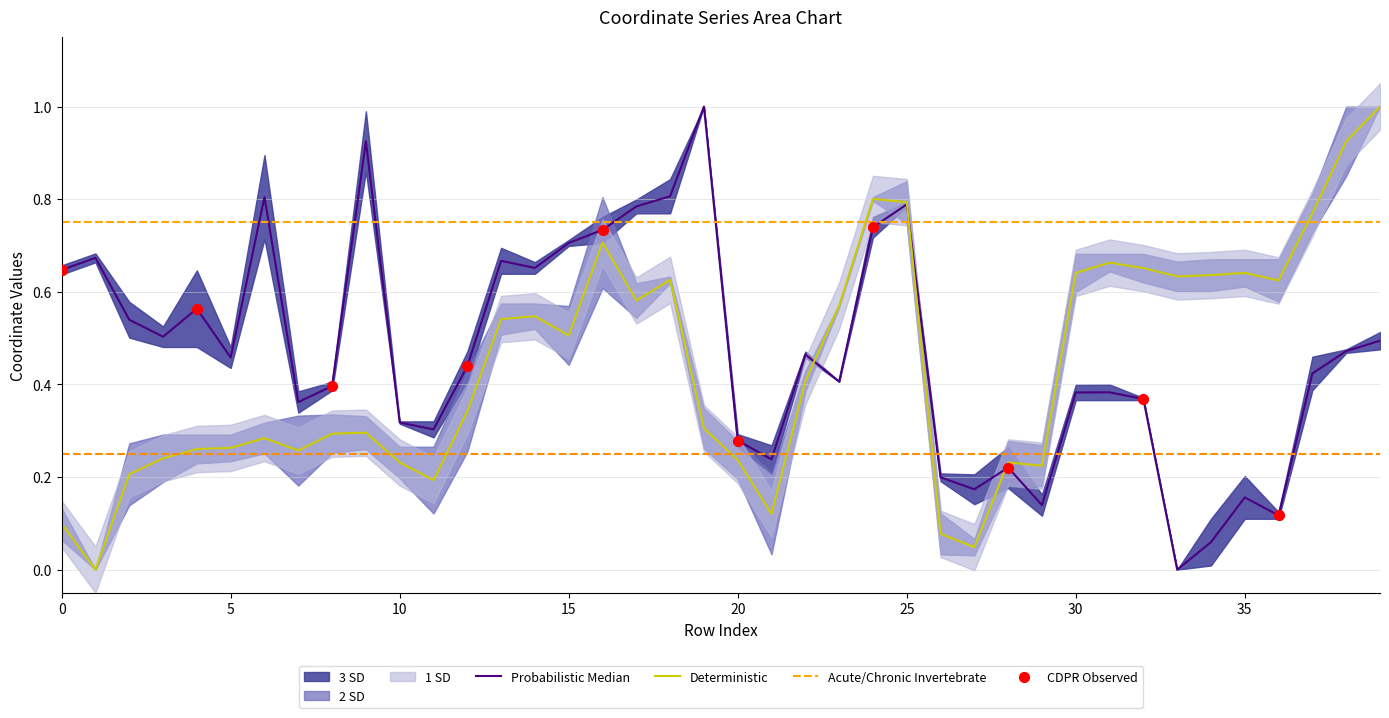

What is the total value across all series at 4?

0.8